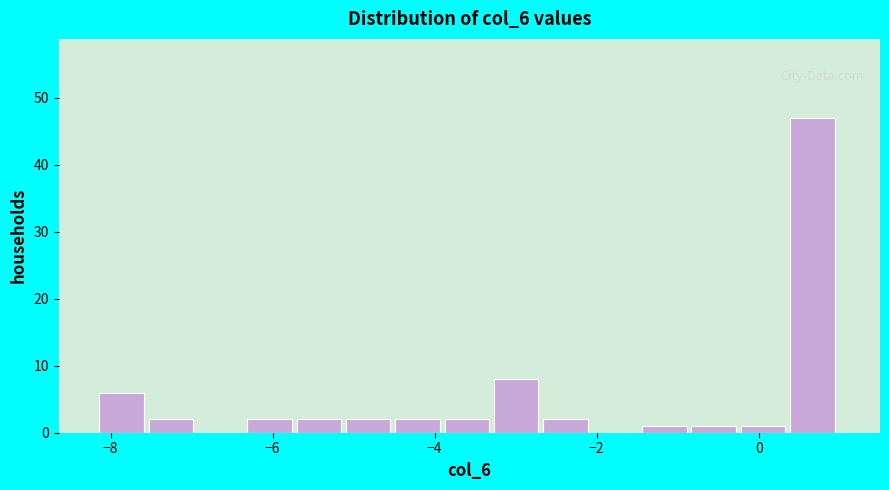

Around what value on the x-axis is the tallest bar? Give the approximate position of its centre, as read against the axis.

0.6